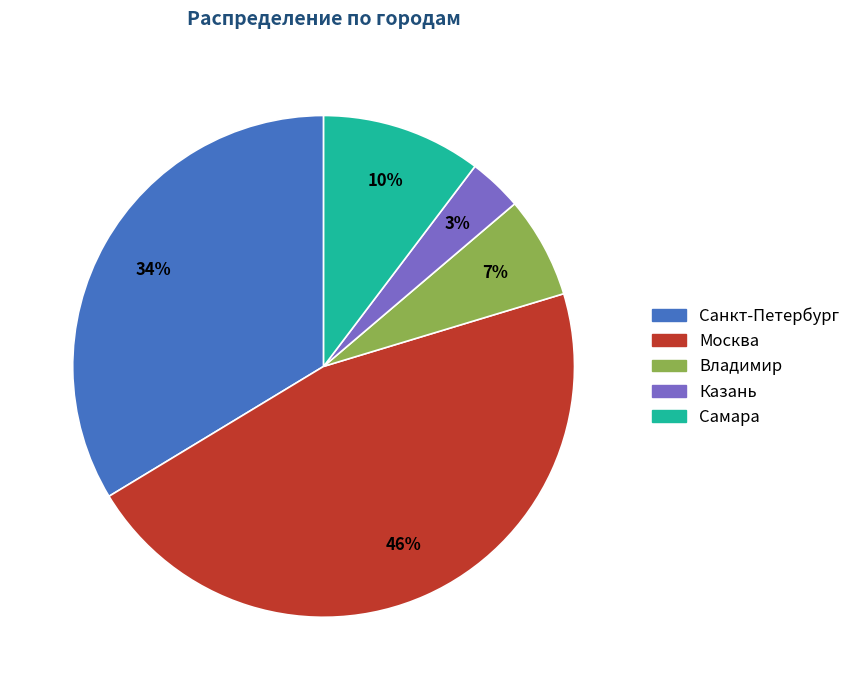

Approximately how many times larger is the value at Казань compared to Самара?

0.3